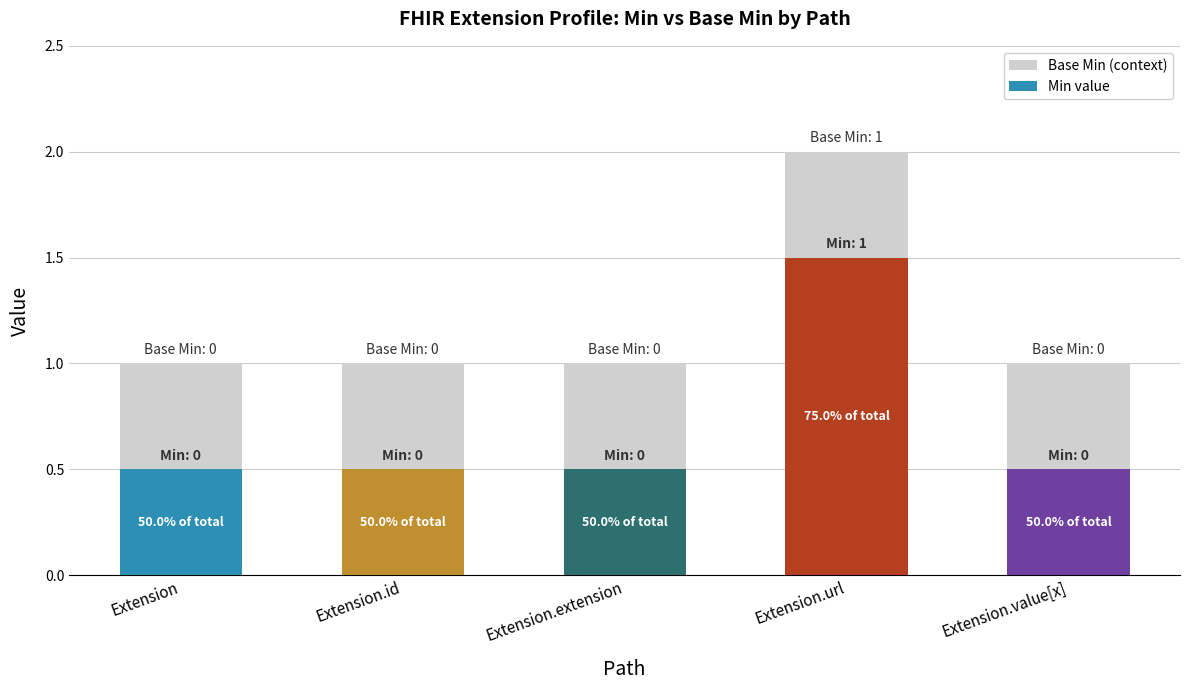

Count the number of data series in this chart.

1